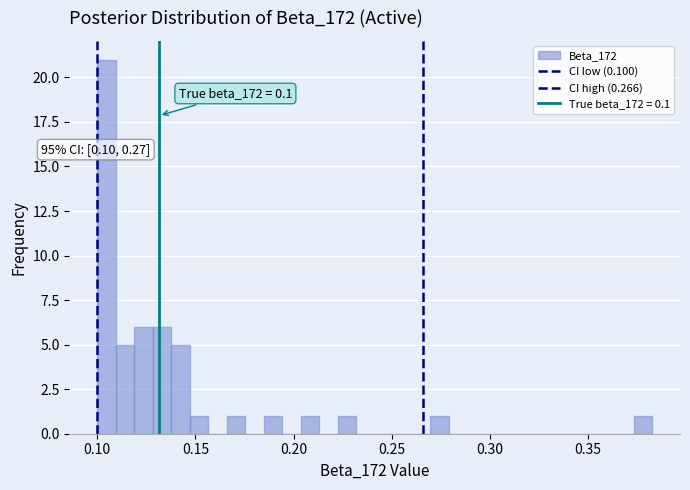

Read against the x-axis, roughly where is the centre of the tallest bar?

0.105